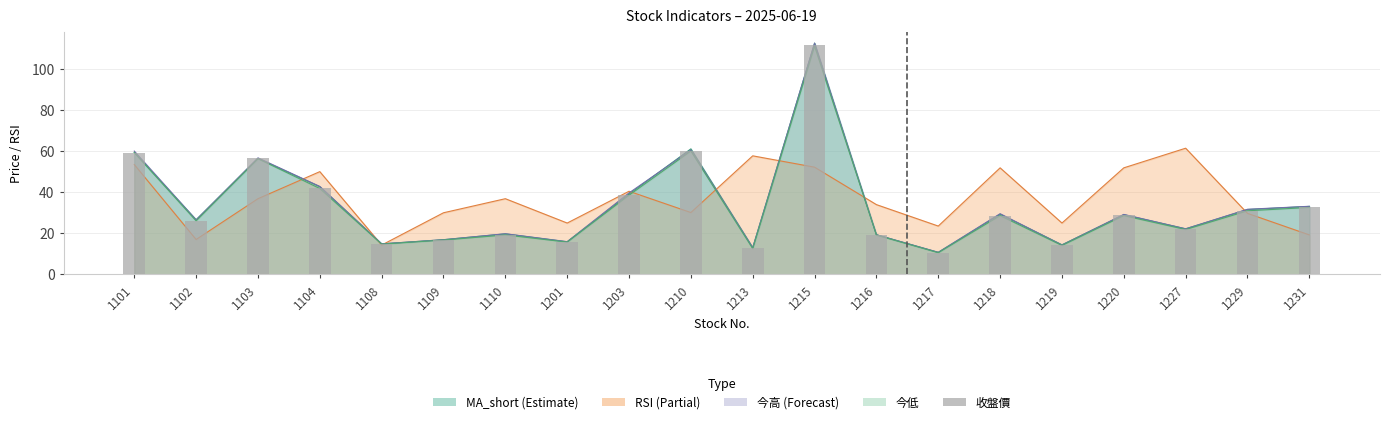

The value at 1217 is 10.6. True or false?

True